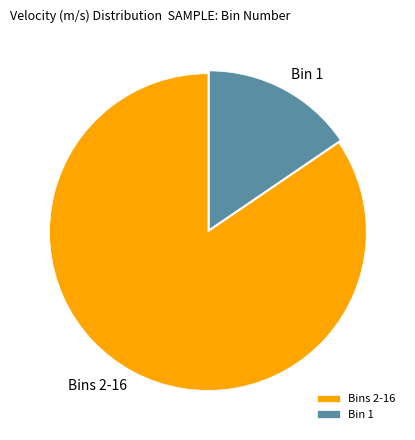

What is the smallest slice in the pie chart?

Bin 1